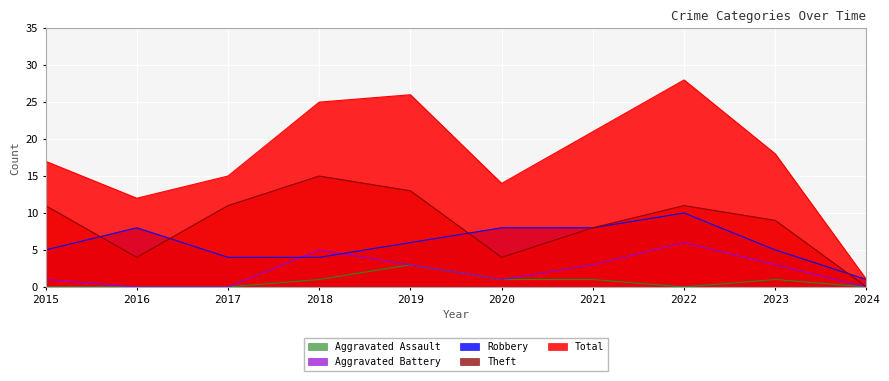

Which series has the widest spread of values?

Total